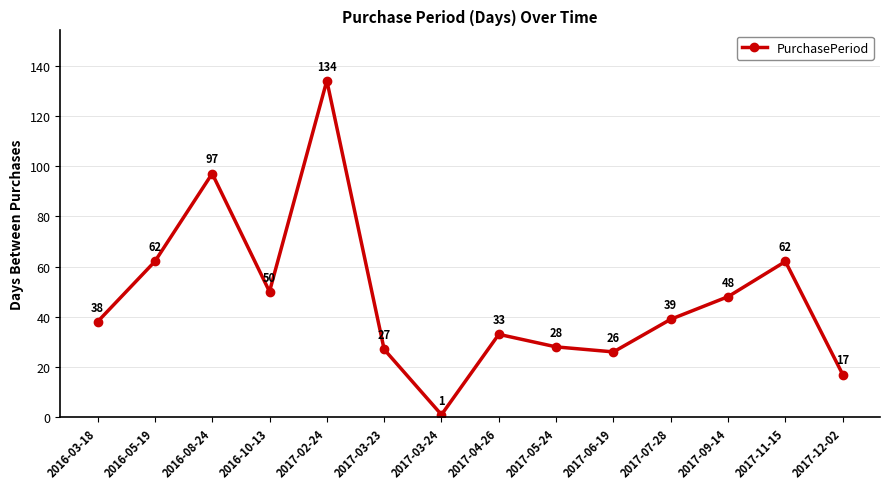

Which has a higher value, 2017-02-24 or 2016-03-18?

2017-02-24